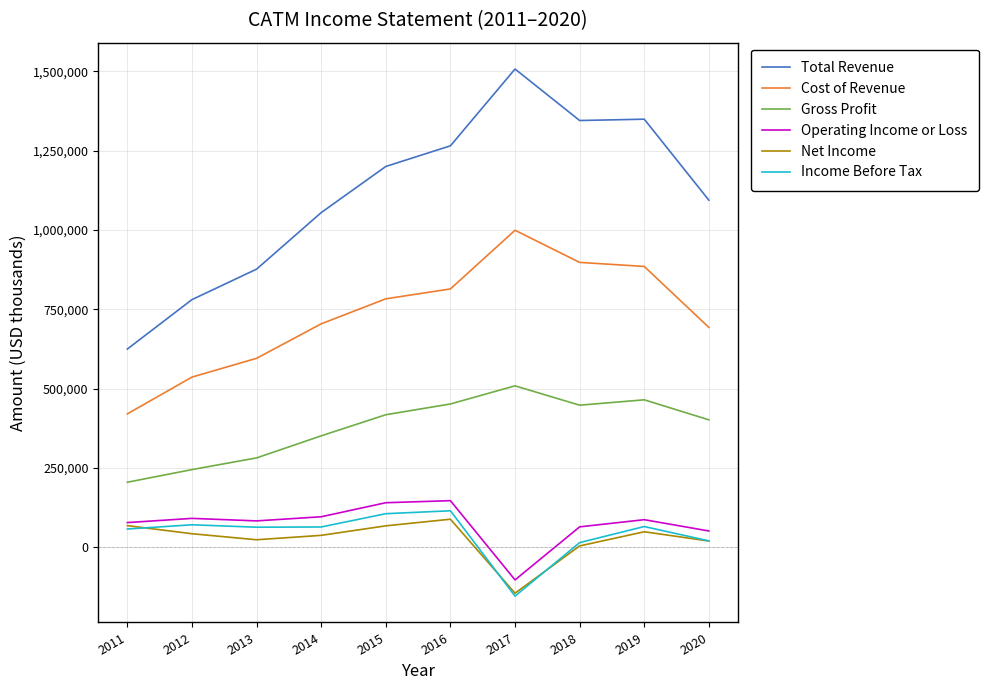

How many lines are shown in the chart?

6